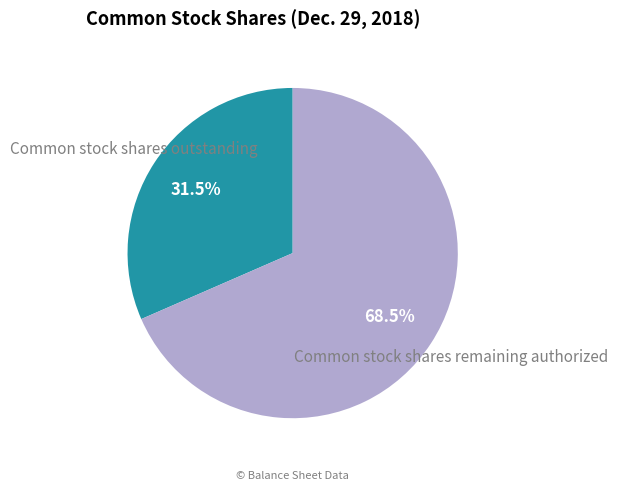

What is the ratio of the value at Common stock shares outstanding to the value at Common stock shares remaining authorized?

0.5